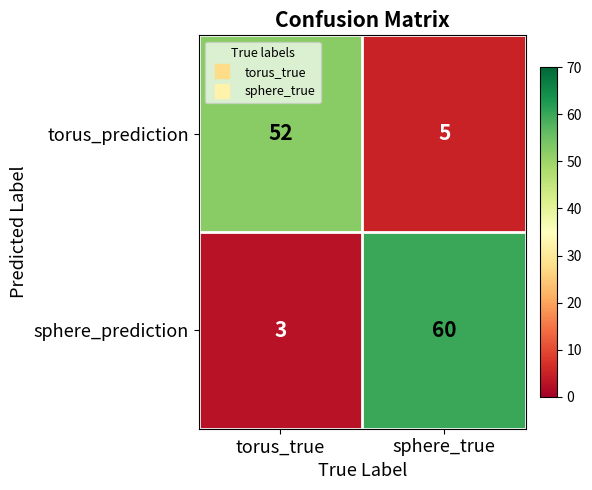

What is the difference between the torus_prediction values at torus_true and sphere_true?

47